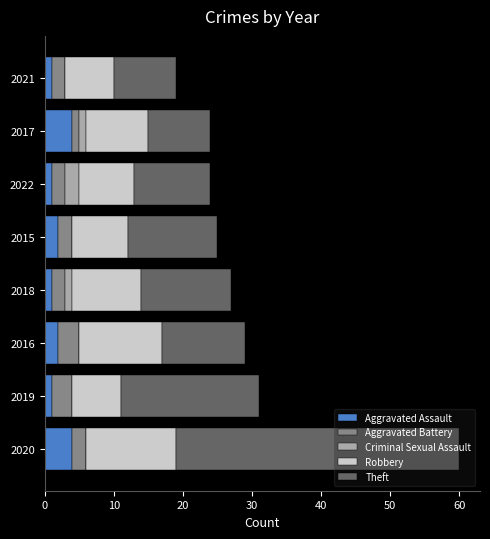

What is the maximum value for Aggravated Assault?

4